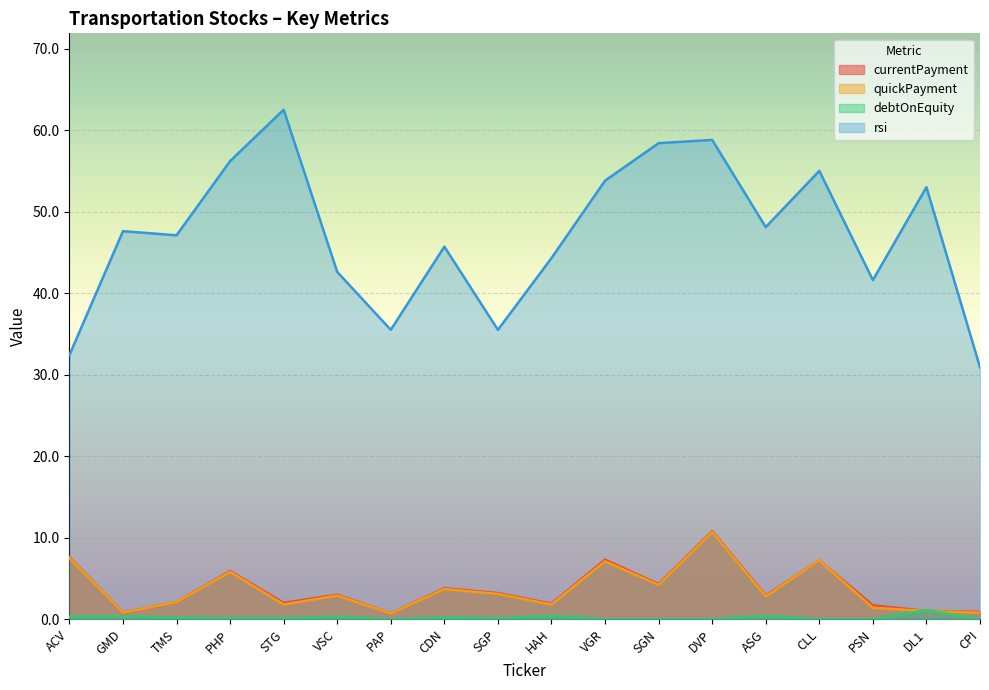

What is the difference between the maximum and minimum values in the debtOnEquity series?

1.1